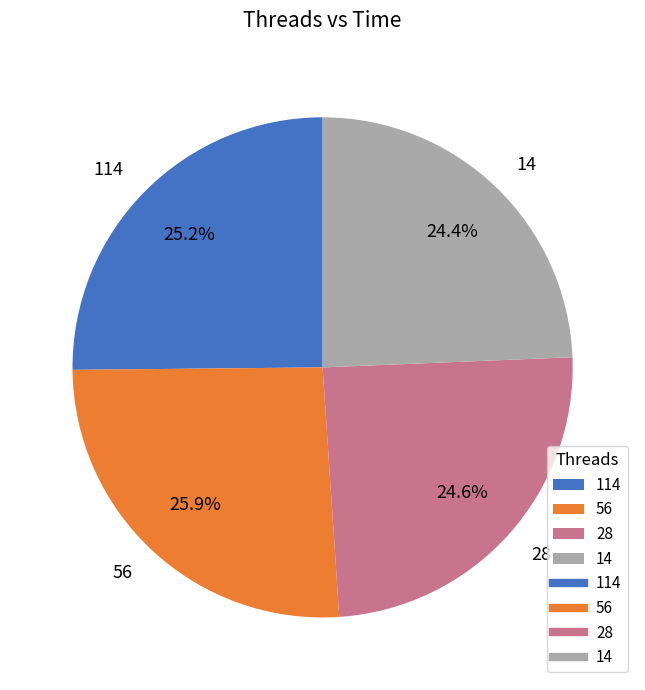

Which slice is the largest?

56